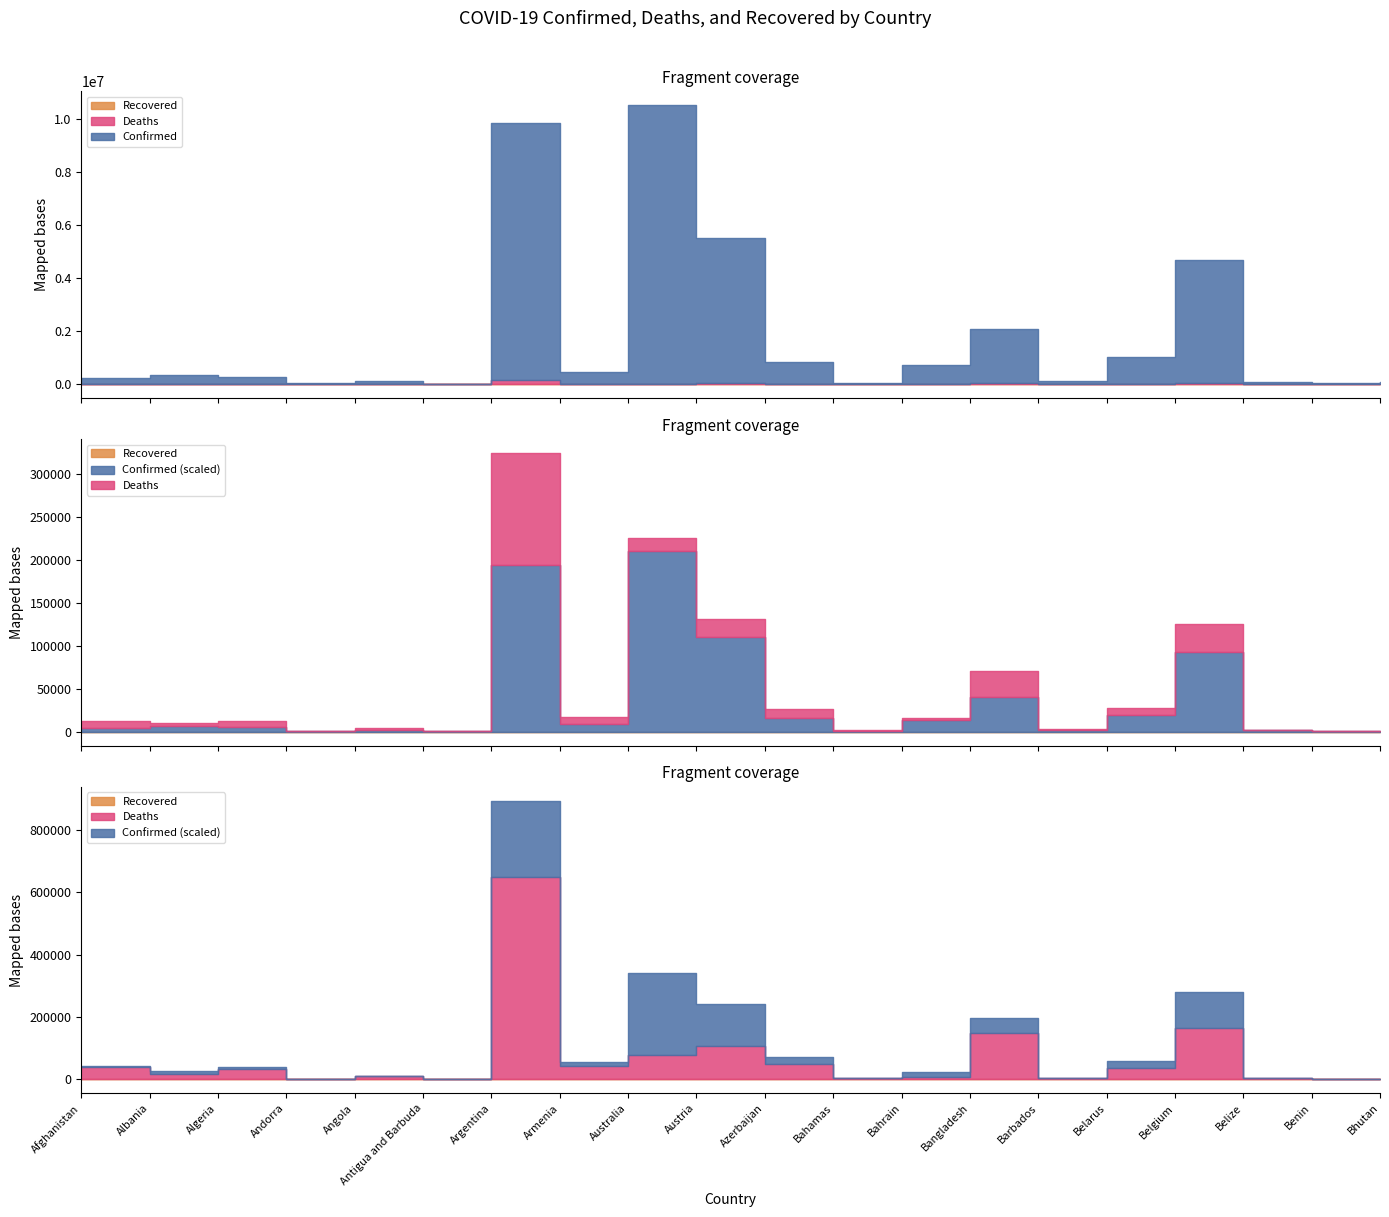

Which category has the highest value in the Confirmed series?

Australia